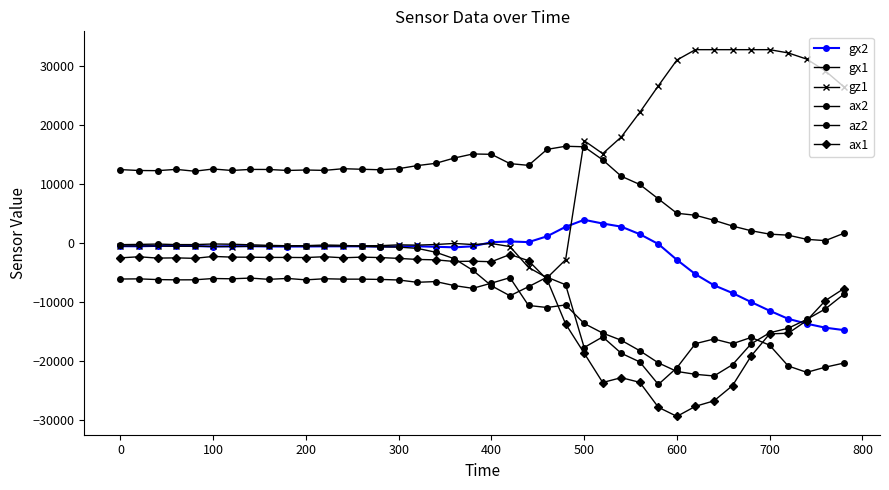

How many lines are shown in the chart?

6